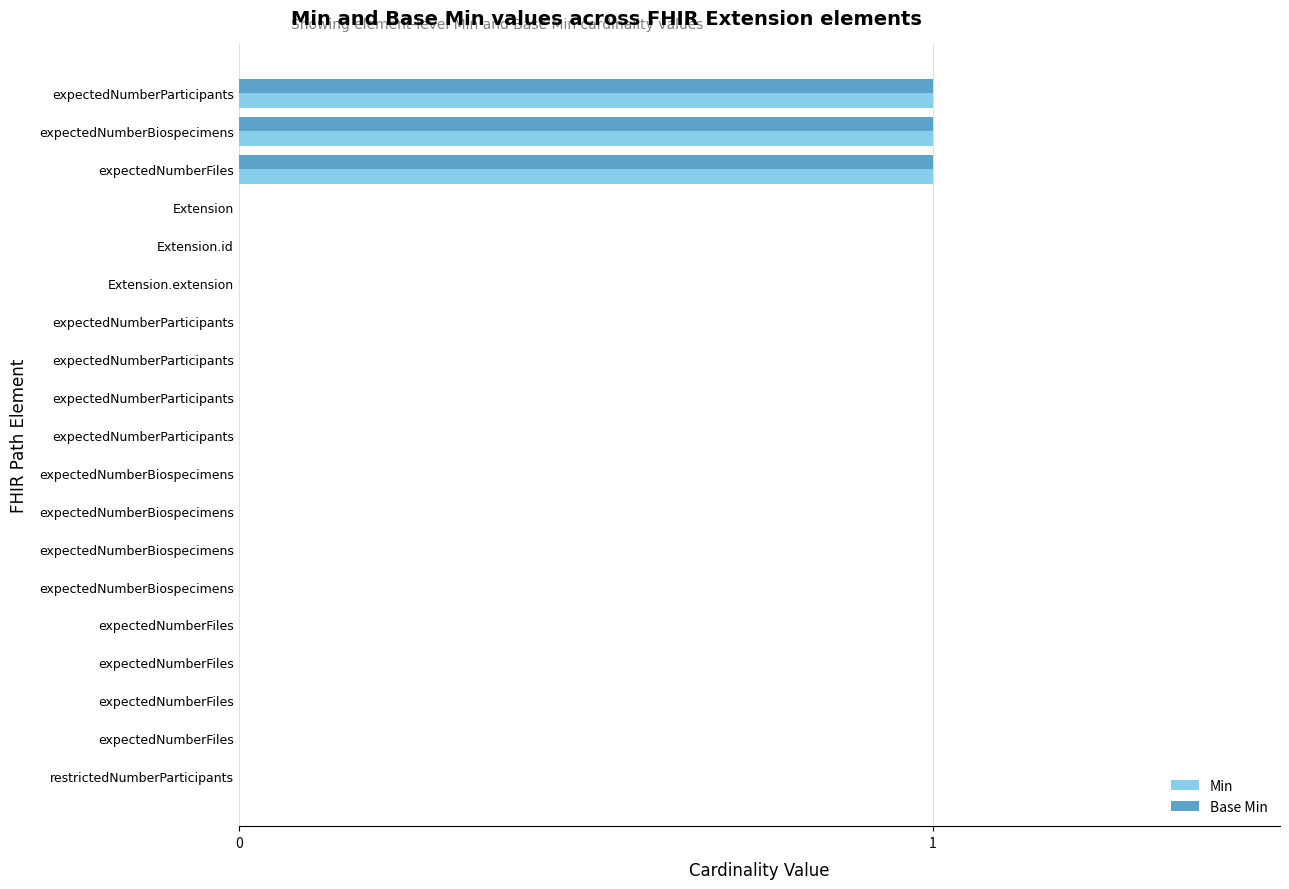

What are all the series names shown in the legend?

Min, Base Min